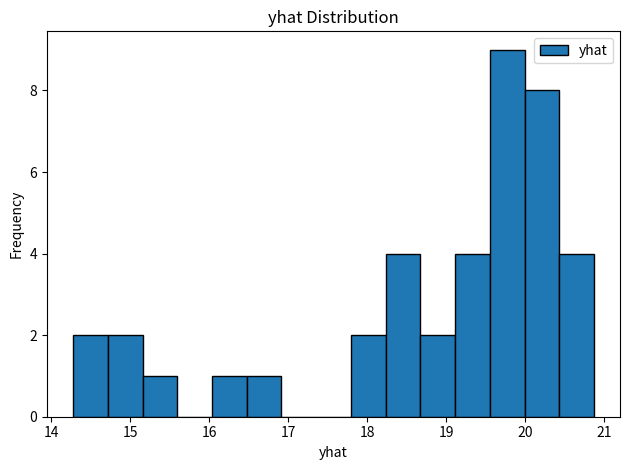

Which range on the x-axis has the tallest bar?

19.6 to 20.0